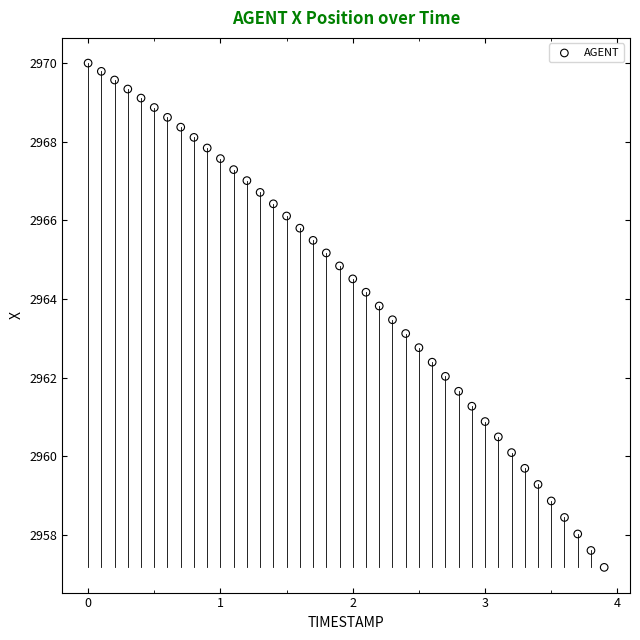

What is the range of Y values (max minus min)?

12.8